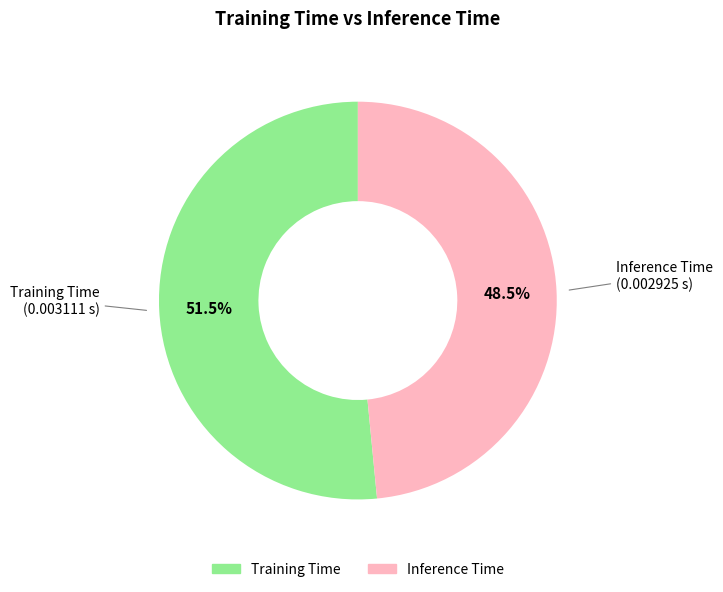

Rank the categories by value from lowest to highest.

Inference Time, Training Time